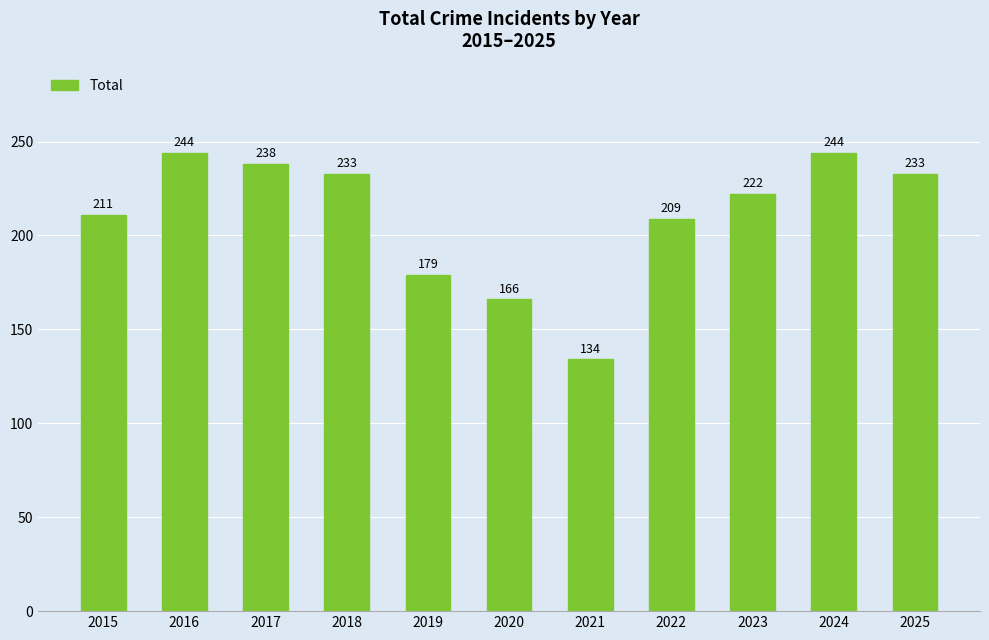

What is the value of the 6th bar from the left?

166